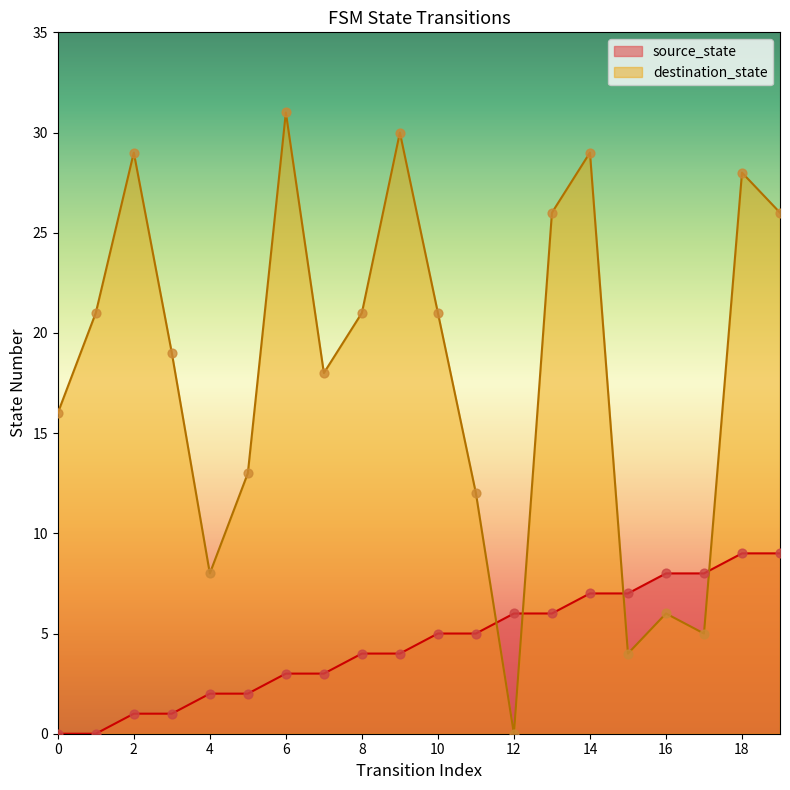

Which series contains the highest Y value?

destination_state